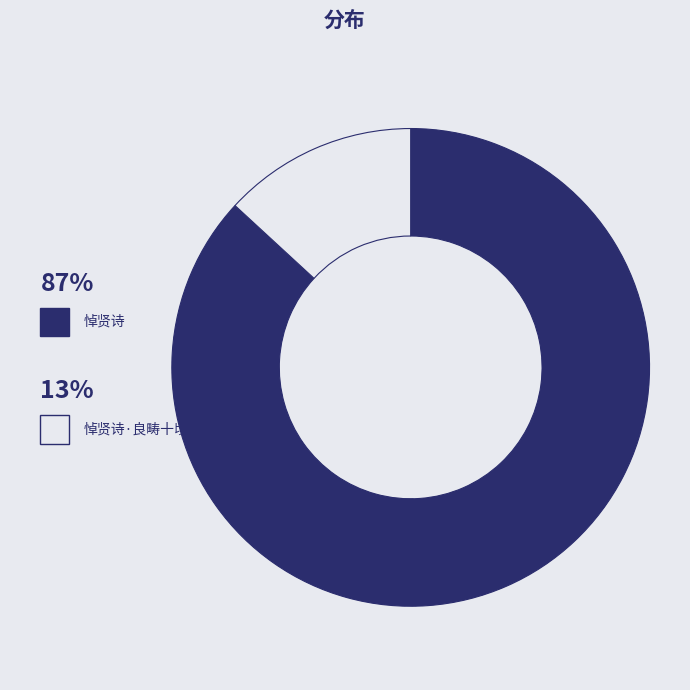

To the nearest percent, what is the average slice percentage?

50%